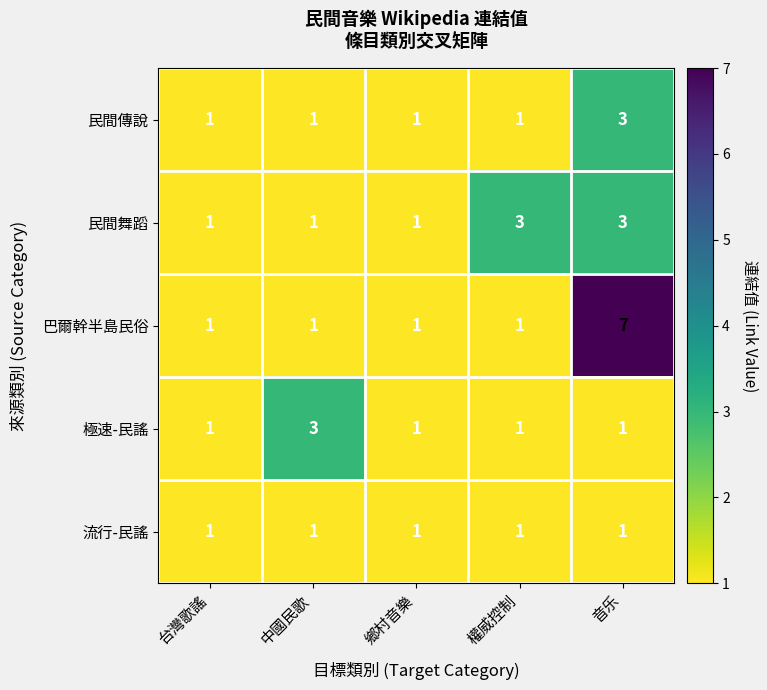

Reading left to right, transcribe all the data shown in this chart.

民間傳說: 1	1	1	1	3
民間舞蹈: 1	1	1	3	3
巴爾幹半島民俗: 1	1	1	1	7
極速-民謠: 1	3	1	1	1
流行-民謠: 1	1	1	1	1